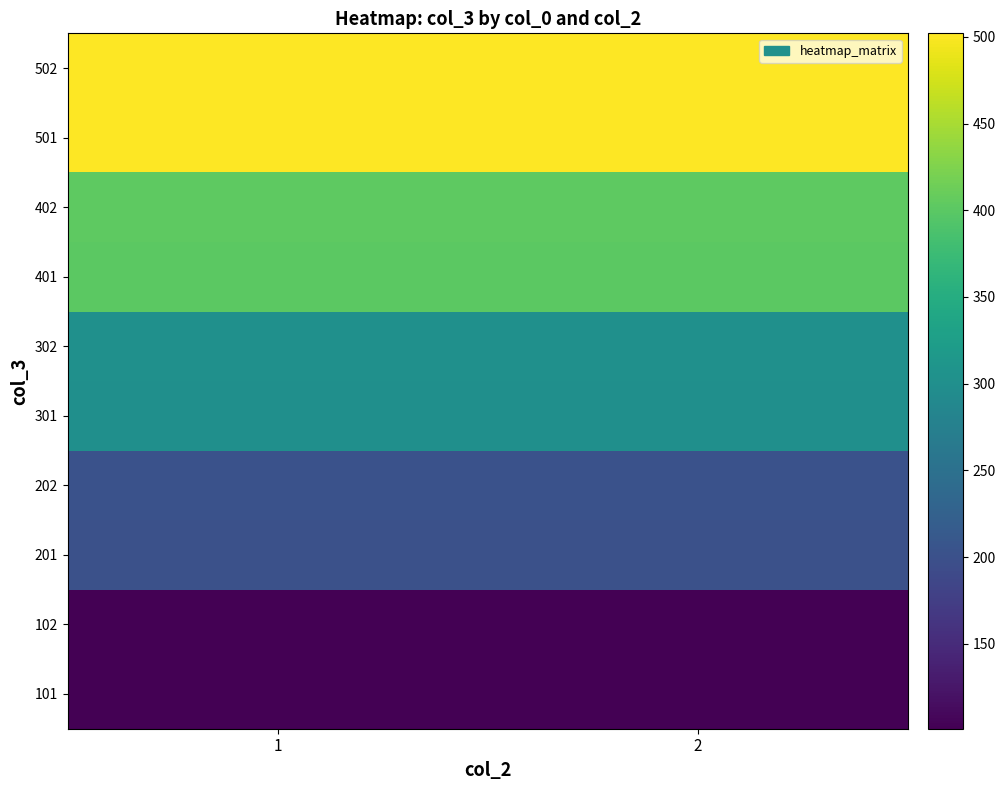

Rank the series by their maximum value, from highest to lowest.

502, 501, 402, 401, 302, 301, 202, 201, 102, 101